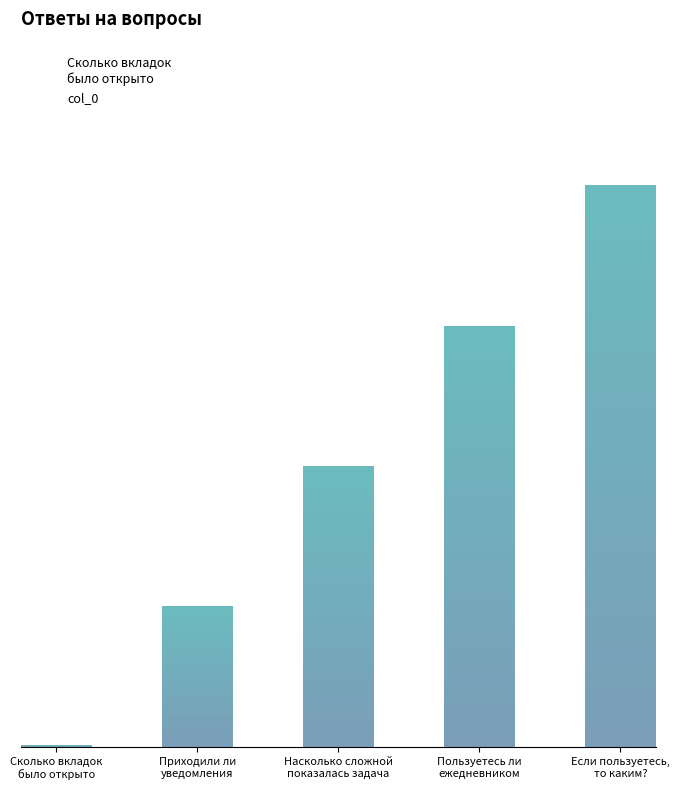

What is the ratio of the value at Если пользуетесь,
то каким? to the value at Насколько сложной
показалась задача?

2.0